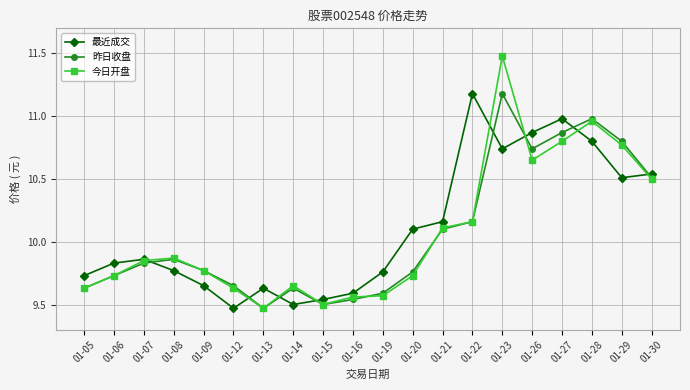

Is the value of 今日开盘 at 01-20 greater than the value of 最近成交 at 01-22?

No